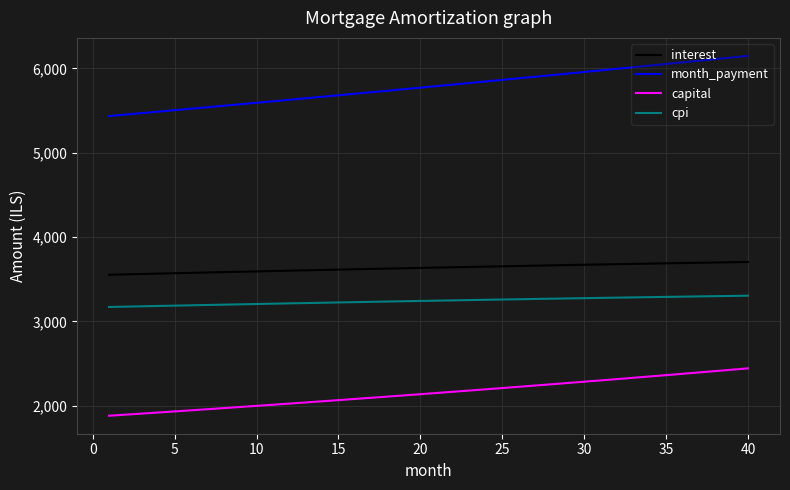

What is the greatest value displayed?

6147.7